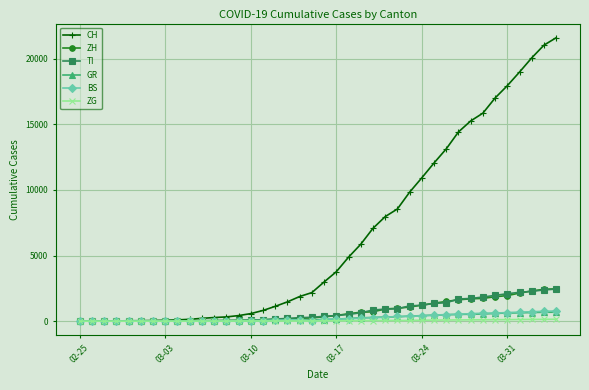

What is the maximum value shown in the chart?

21585